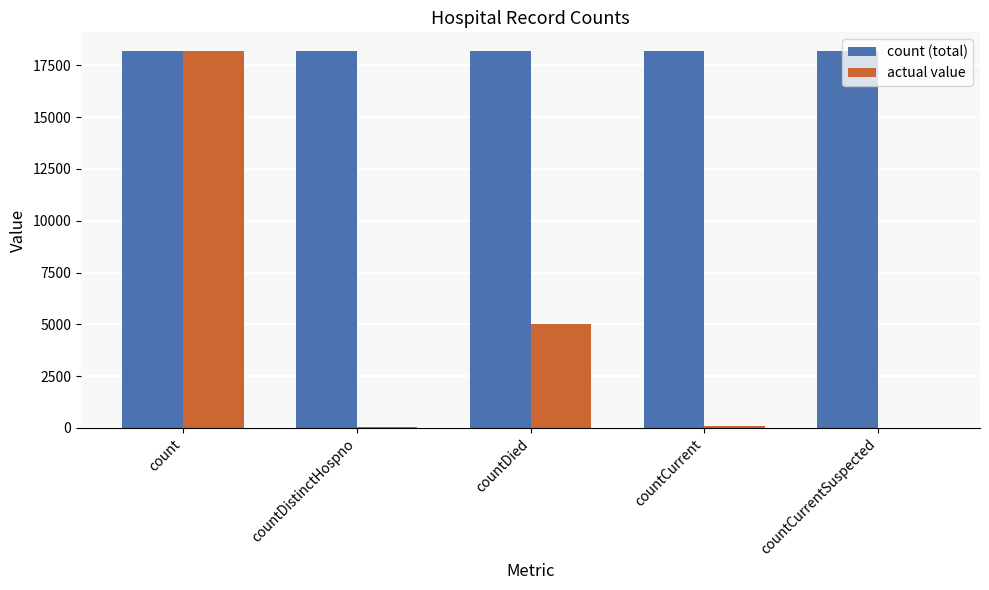

Between count and countCurrent, which series saw the biggest shift?

actual value